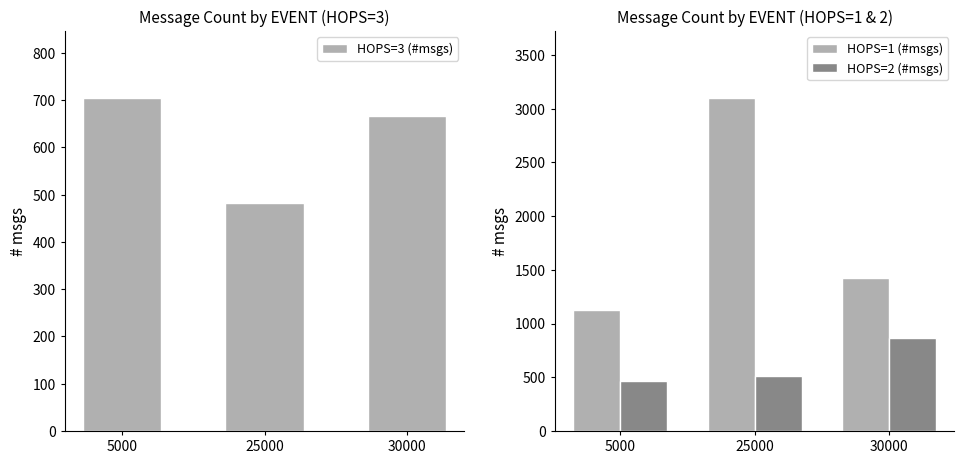

Reading left to right, extract all data points from this chart.

HOPS=3 (#msgs): 705	483	667
HOPS=1 (#msgs): 1129	3101	1421
HOPS=2 (#msgs): 469	508	868